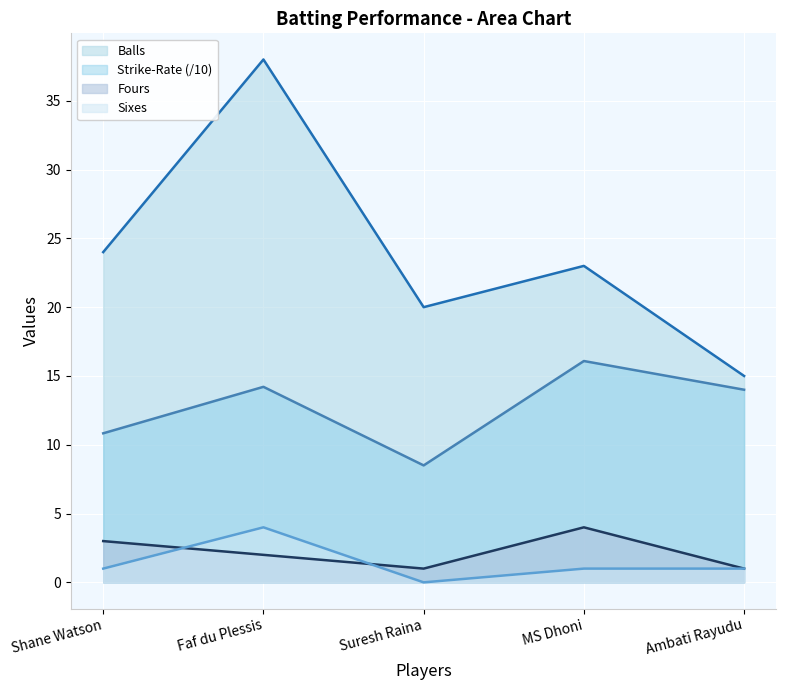

Where is Strike-Rate nearest to the value 12?

Shane Watson